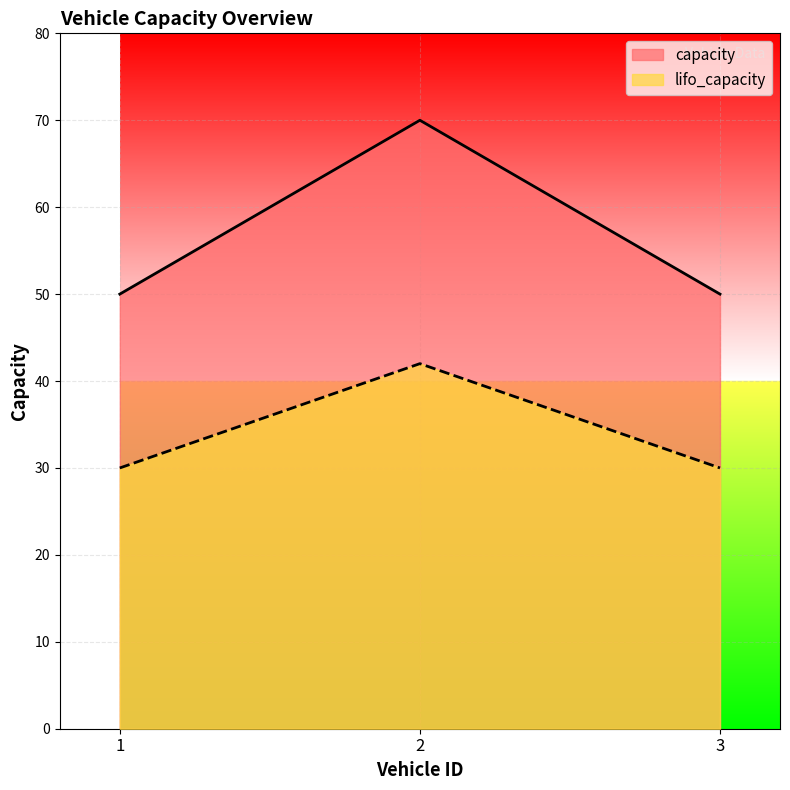

List the labels in order of lifo_capacity value, smallest first.

1, 3, 2